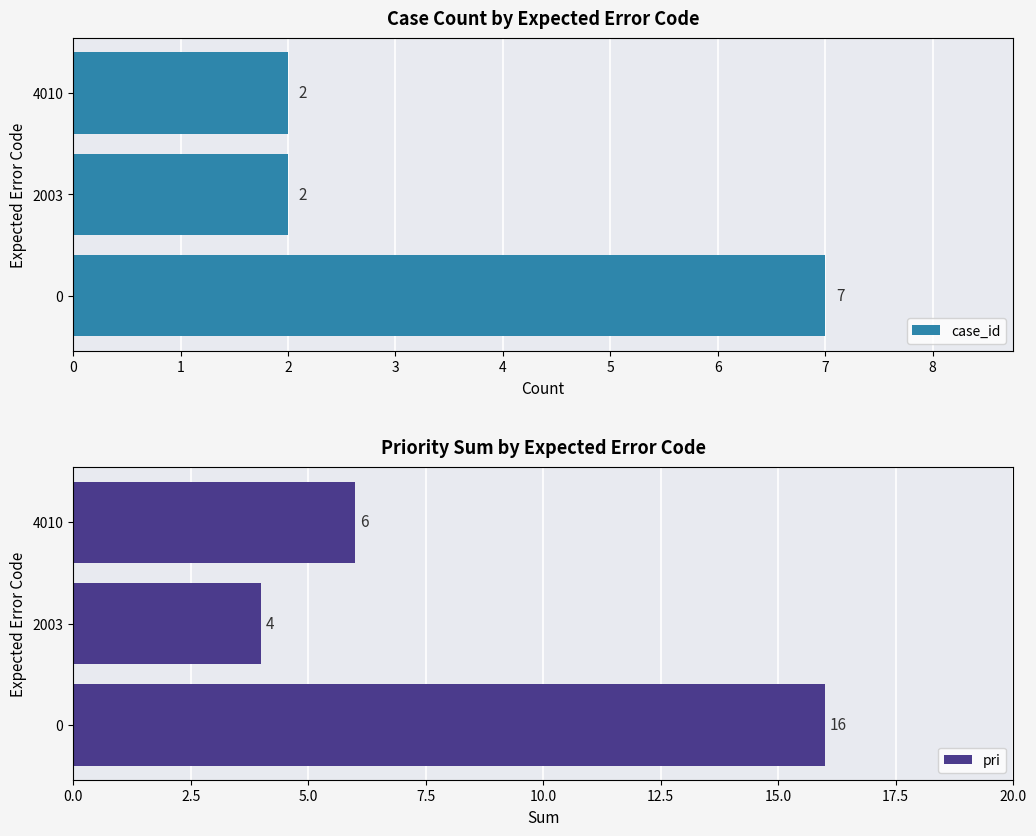

What value does the case_id series have at 0?

7